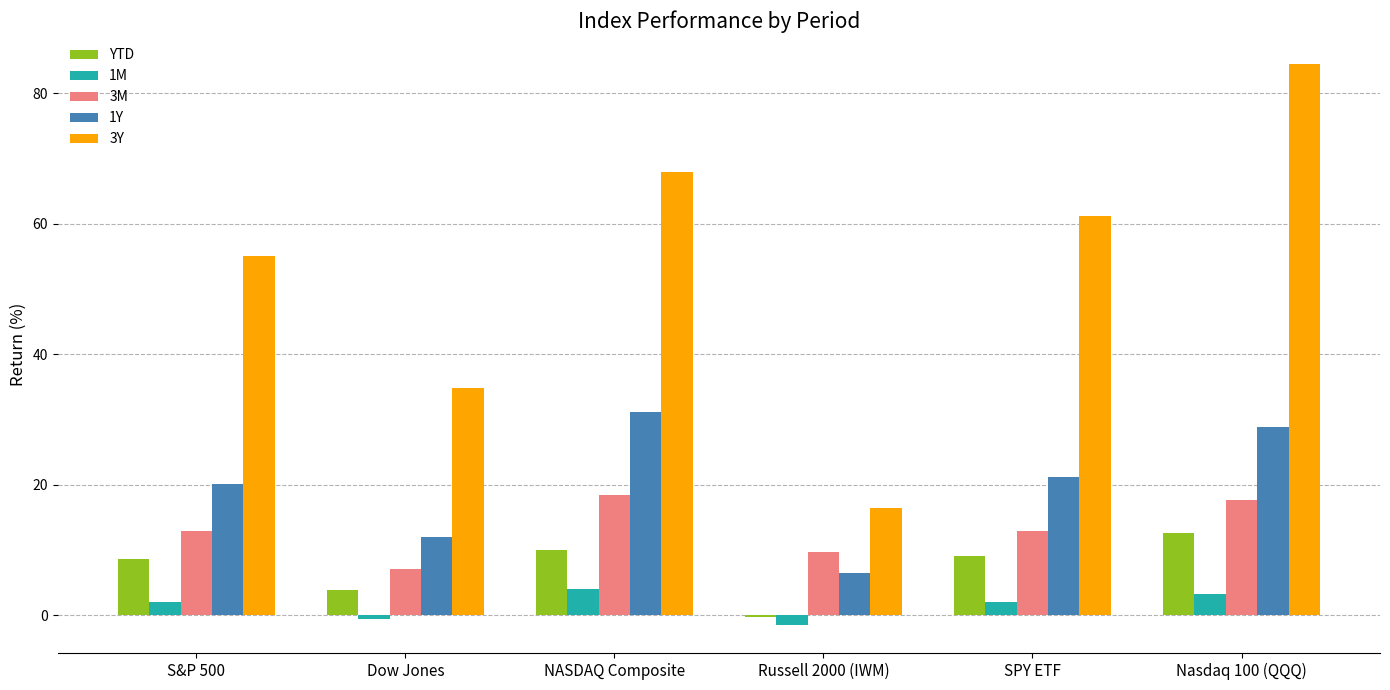

Which series has the largest total across all categories?

3Y